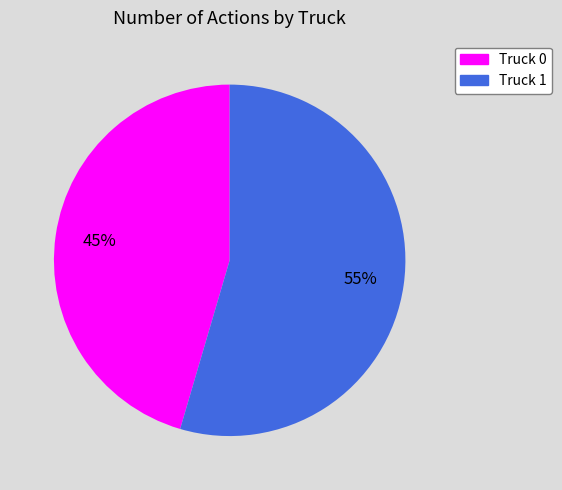

Rank the categories by value from highest to lowest.

Truck 1, Truck 0